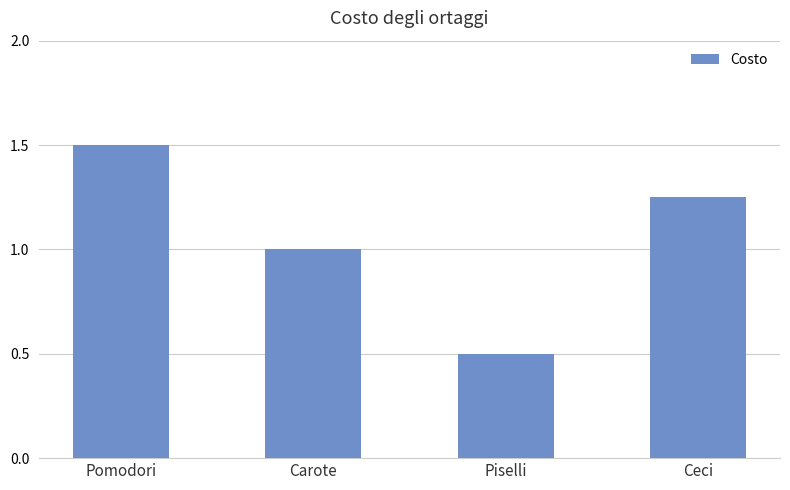

How many values are between 1 and 2?

3